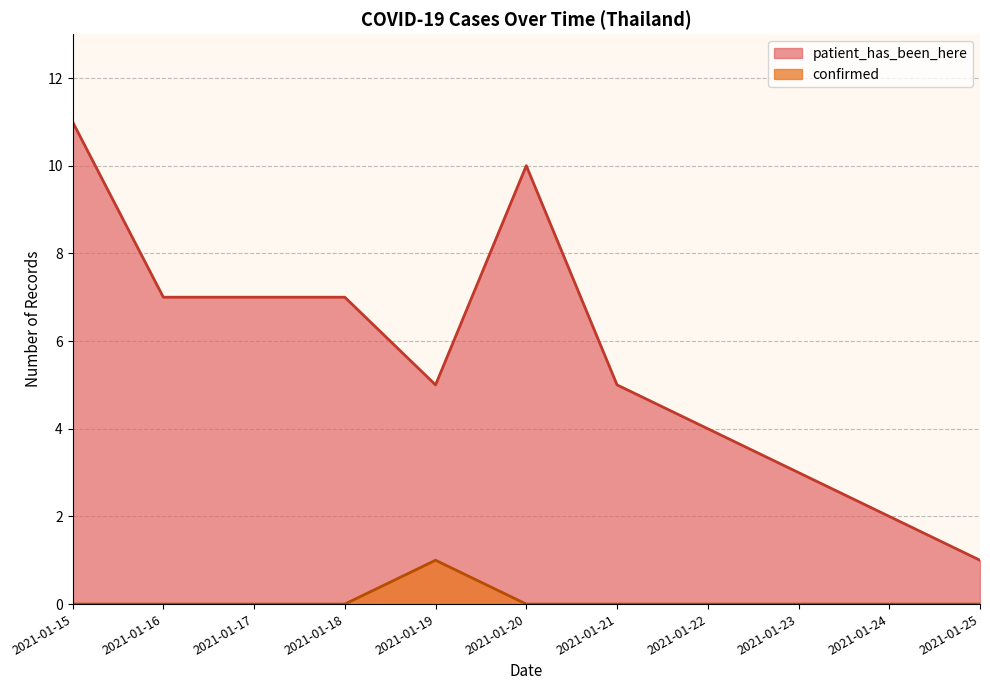

Reading left to right, what are all the values shown in this chart?

patient_has_been_here: 11	7	7	7	5	10	5	4	3	2	1
confirmed: 0	0	0	0	1	0	0	0	0	0	0